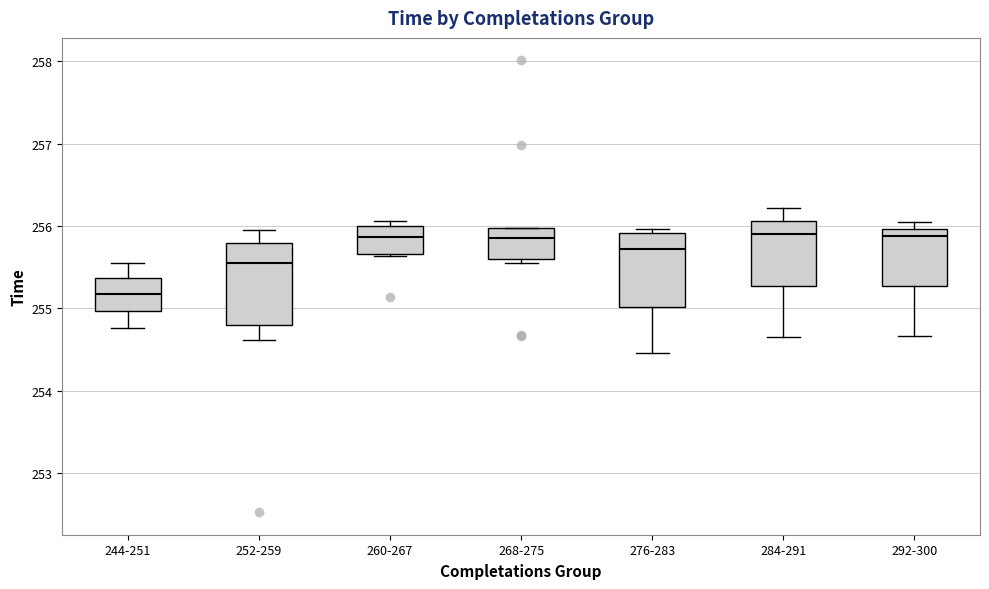

Where is the upper edge of the box for 284-291 on the y-axis? The values are not printed on the chart, so give them approximately, as read against the axis.

256.1